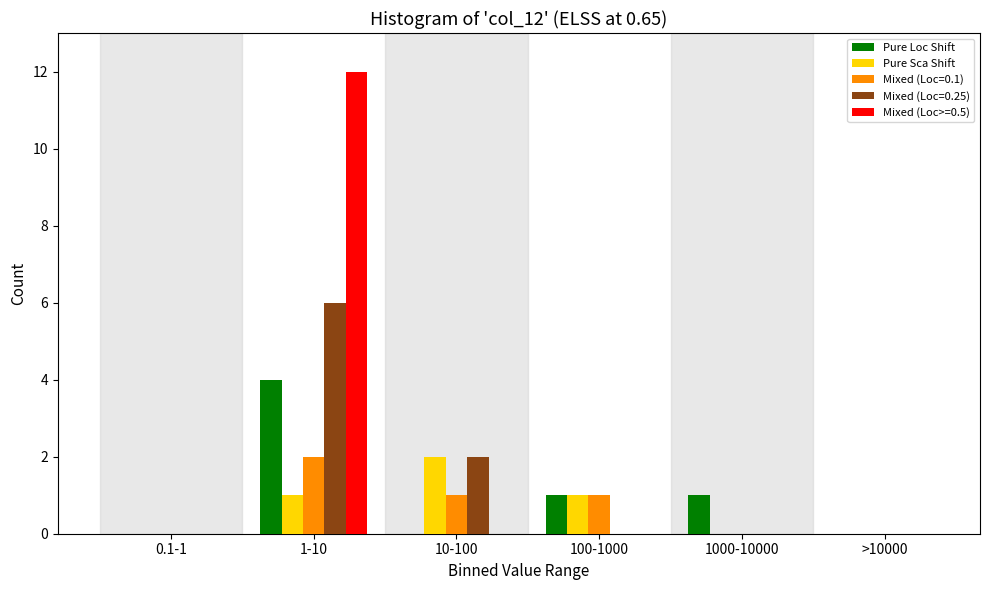

Reading left to right, what are all the values shown in this chart?

Pure Loc Shift: 0.1-1=0	1-10=4	10-100=0	100-1000=1	1000-10000=1	>10000=0
Pure Sca Shift: 0.1-1=0	1-10=1	10-100=2	100-1000=1	1000-10000=0	>10000=0
Mixed (Loc=0.1): 0.1-1=0	1-10=2	10-100=1	100-1000=1	1000-10000=0	>10000=0
Mixed (Loc=0.25): 0.1-1=0	1-10=6	10-100=2	100-1000=0	1000-10000=0	>10000=0
Mixed (Loc>=0.5): 0.1-1=0	1-10=12	10-100=0	100-1000=0	1000-10000=0	>10000=0